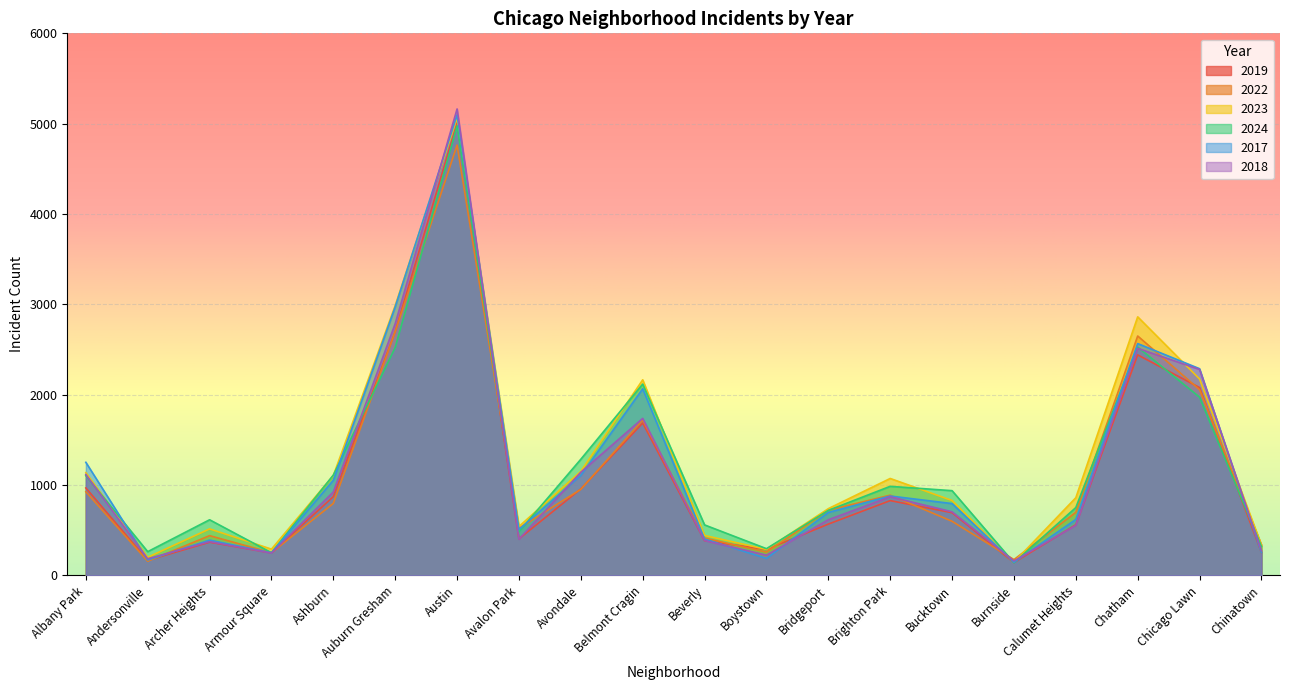

True or false: 2022 has more than 0 interior local peaks.

True